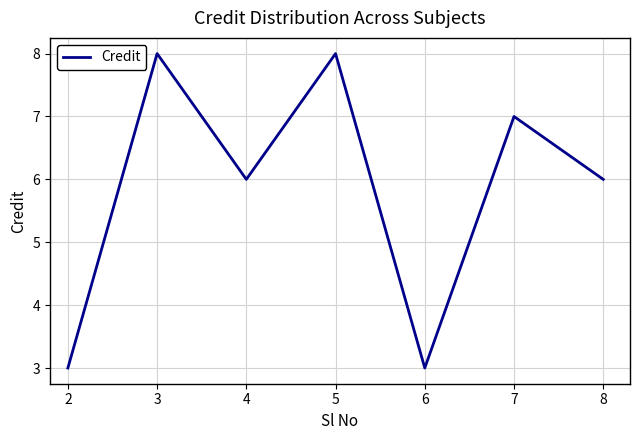

Reading left to right, list all the values displayed in this chart.

3	8	6	8	3	7	6